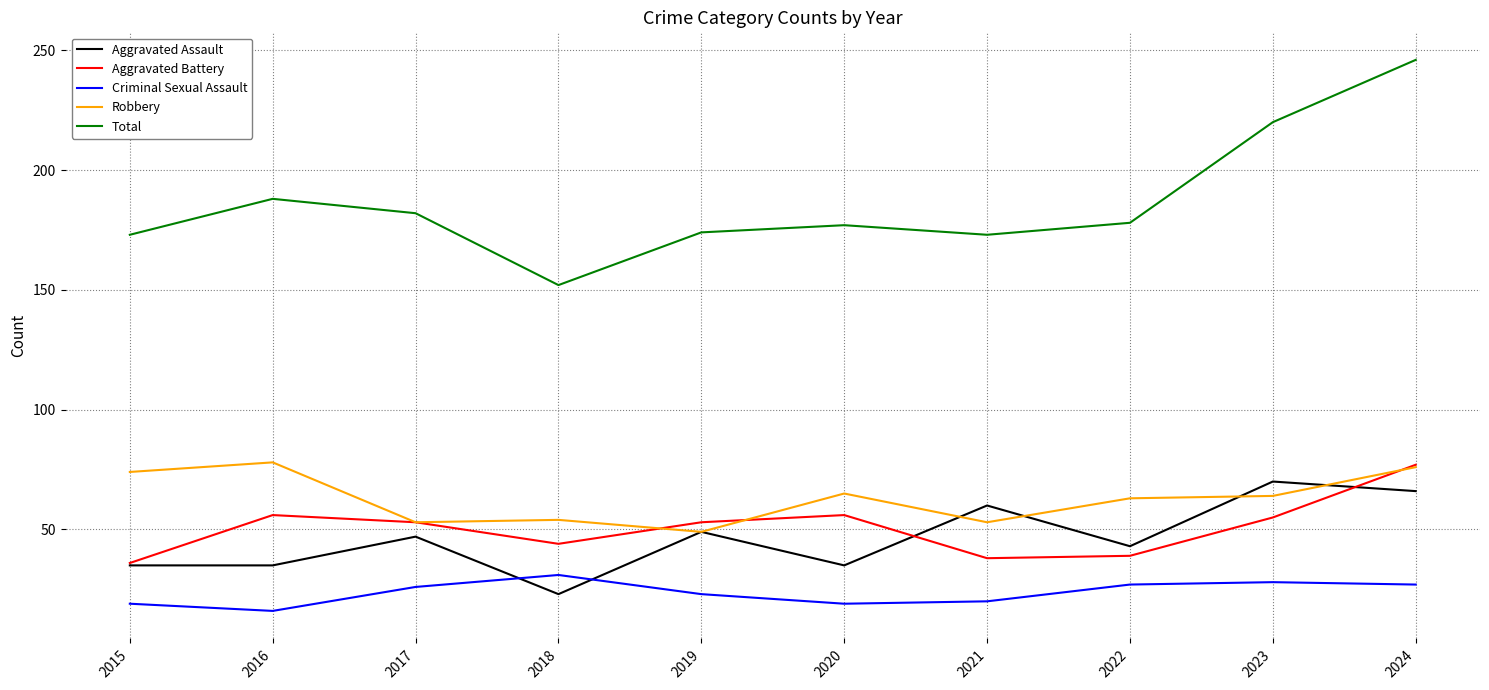

True or false: Total and Criminal Sexual Assault cross at least once.

False